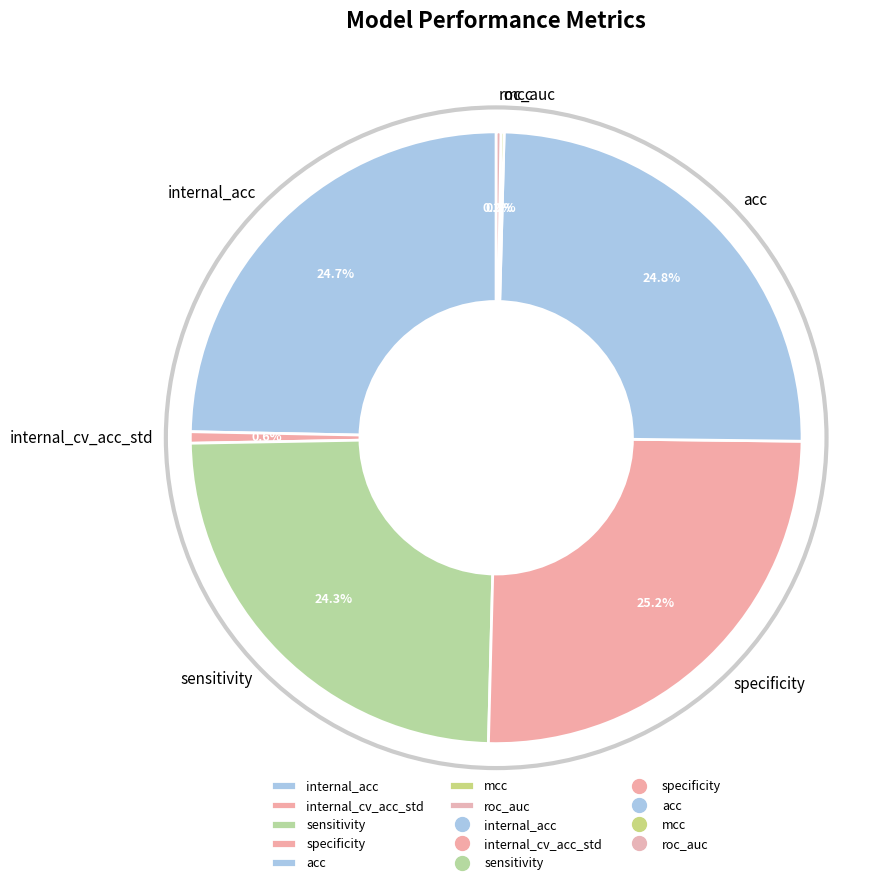

Between sensitivity and internal_cv_acc_std, which is larger?

sensitivity